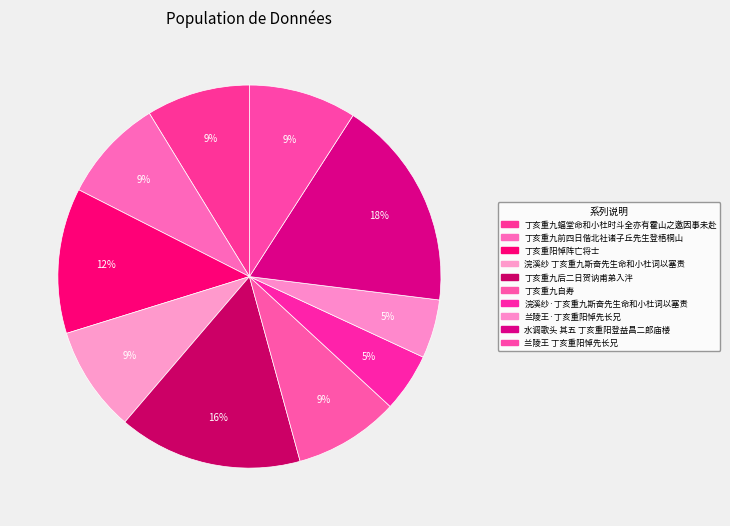

Count the number of slices in the pie.

10